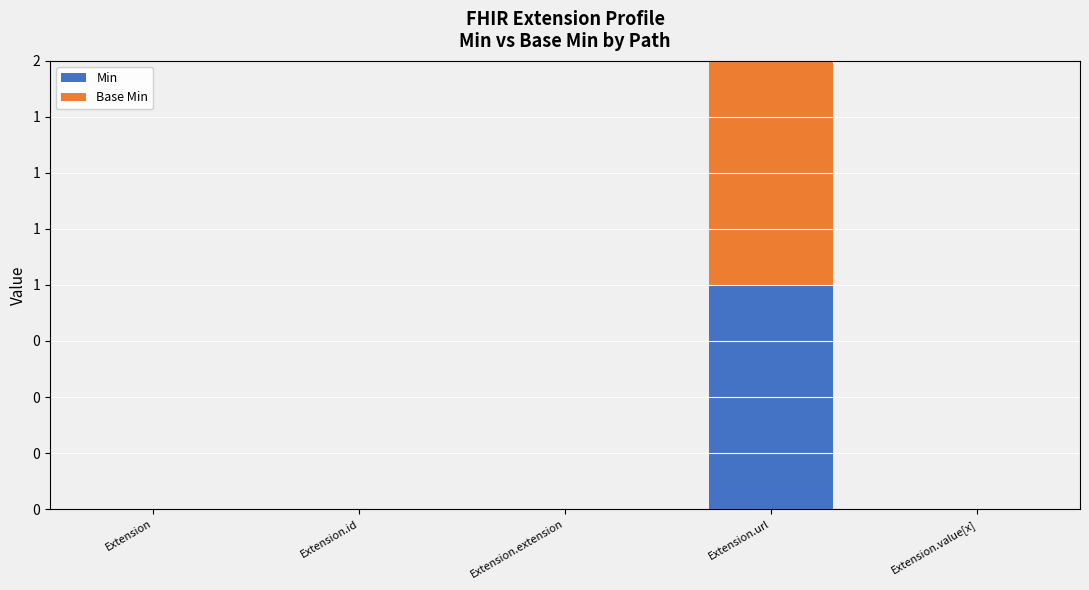

Are the bars horizontal?

No